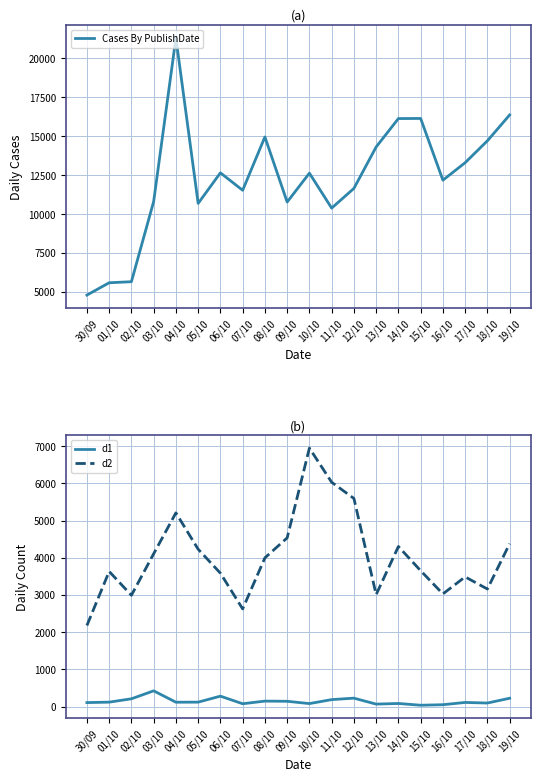

True or false: d2 and d1 cross at least once.

False